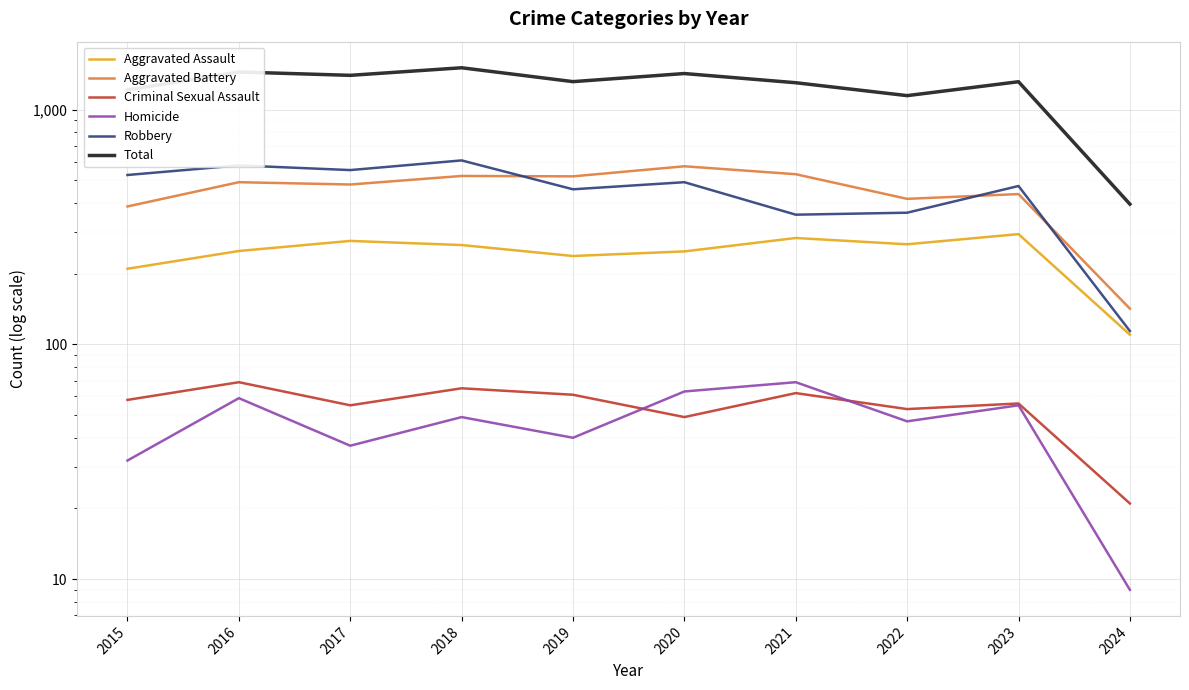

At which label does Homicide first exceed 49?

2016